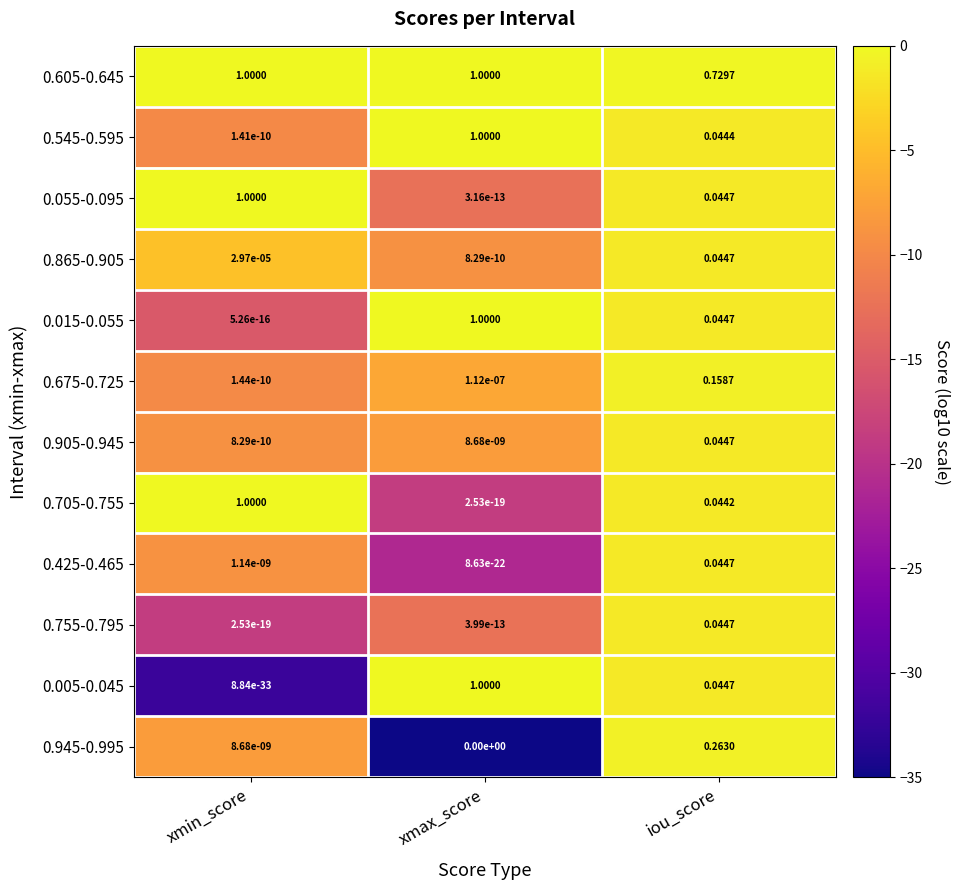

How many distinct data groups are displayed?

12